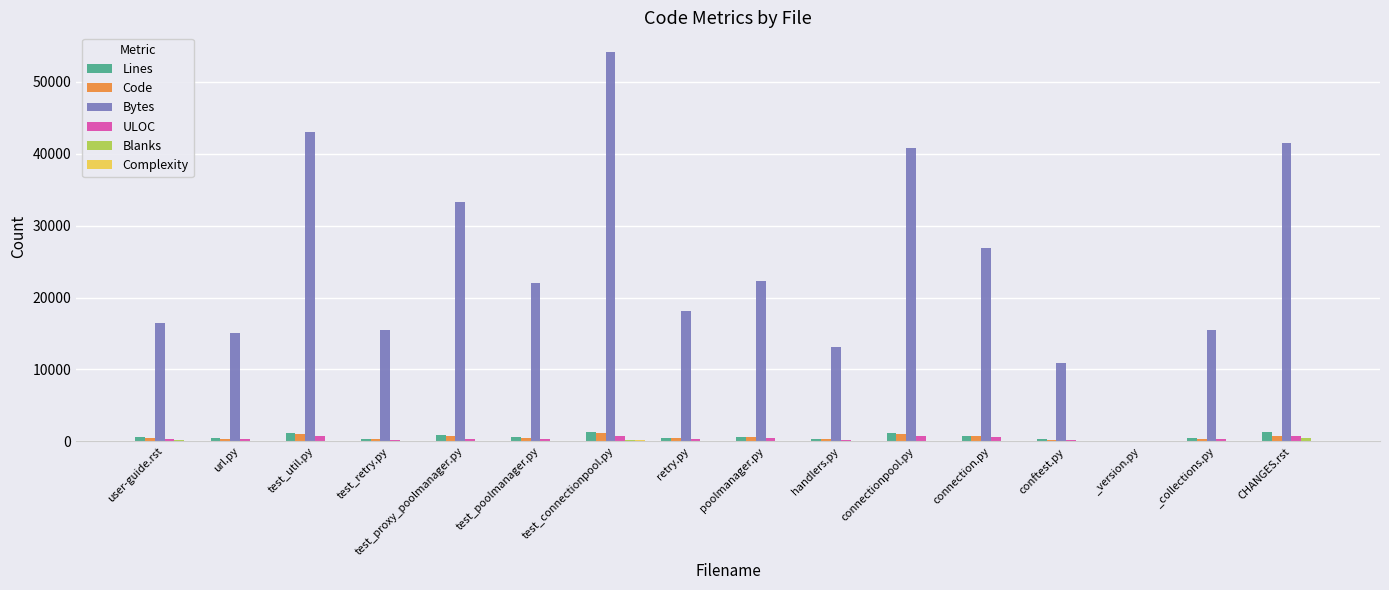

Is the value of ULOC at test_retry.py greater than the value of Bytes at connection.py?

No